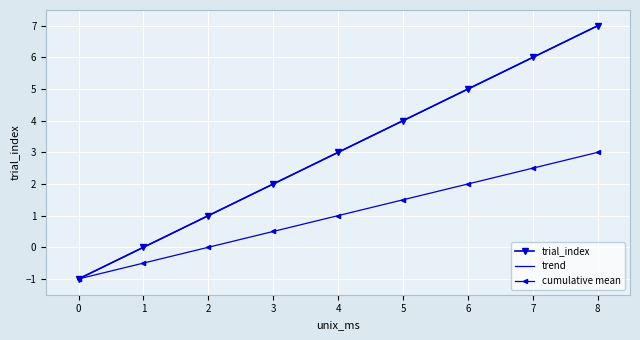

List the series in order of their peak value, highest first.

trial_index, trend, cumulative mean